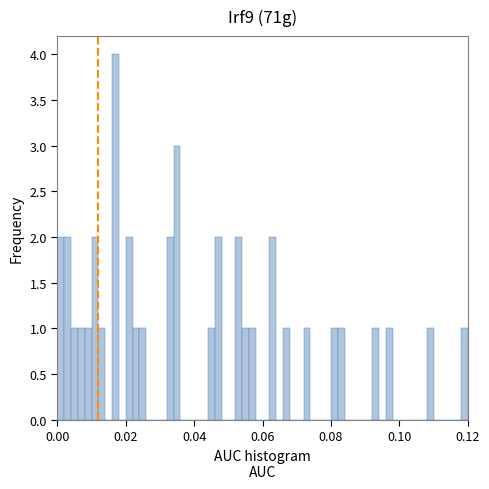

Around what value on the x-axis is the tallest bar? Give the approximate position of its centre, as read against the axis.

0.018